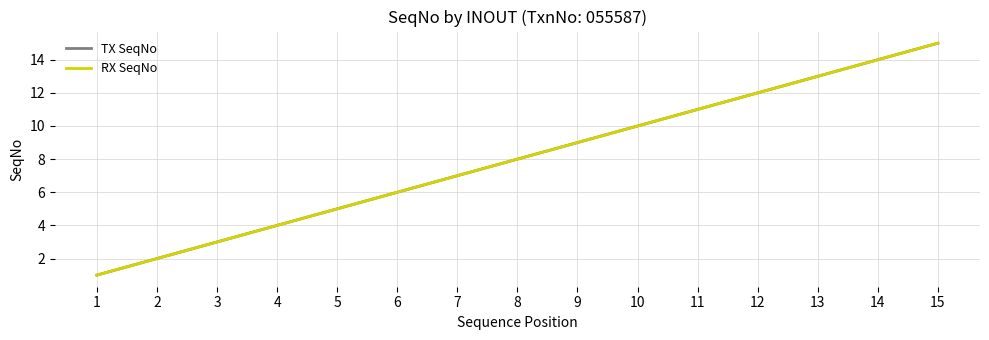

What is the value of the TX SeqNo point at the 10th from the left?

10